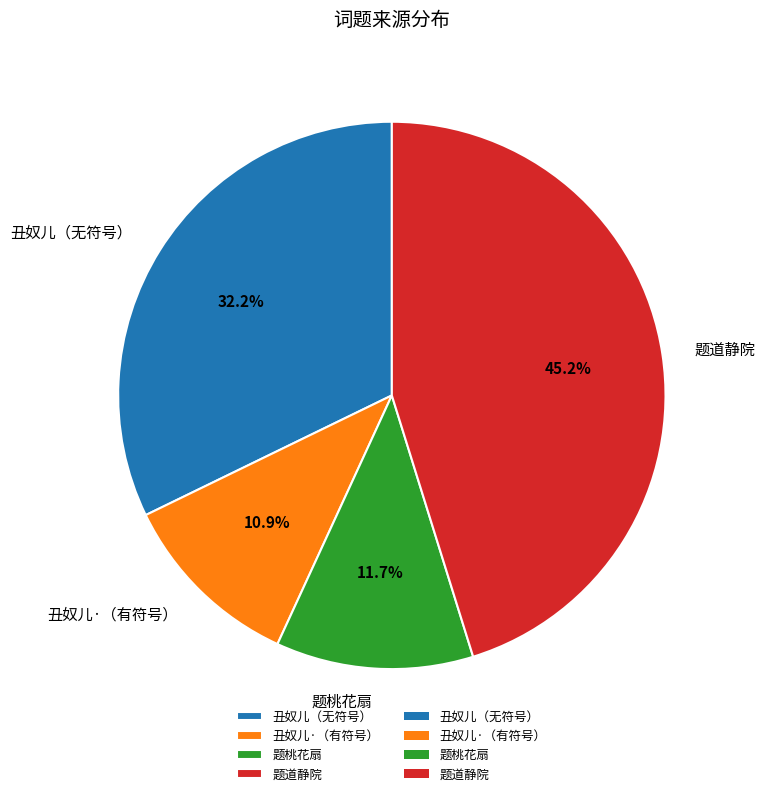

Rank the categories by value from highest to lowest.

题道静院, 丑奴儿（无符号）, 题桃花扇, 丑奴儿·（有符号）